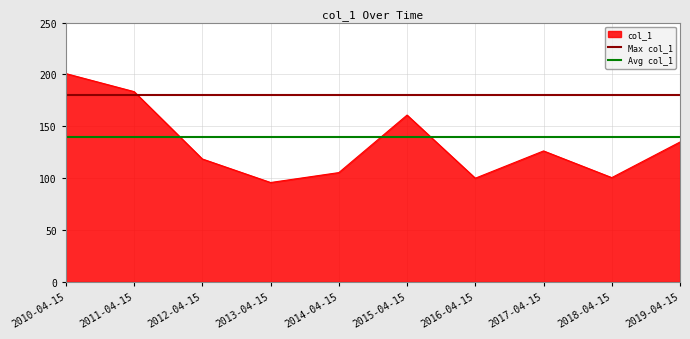

What is the maximum value shown in the chart?

180